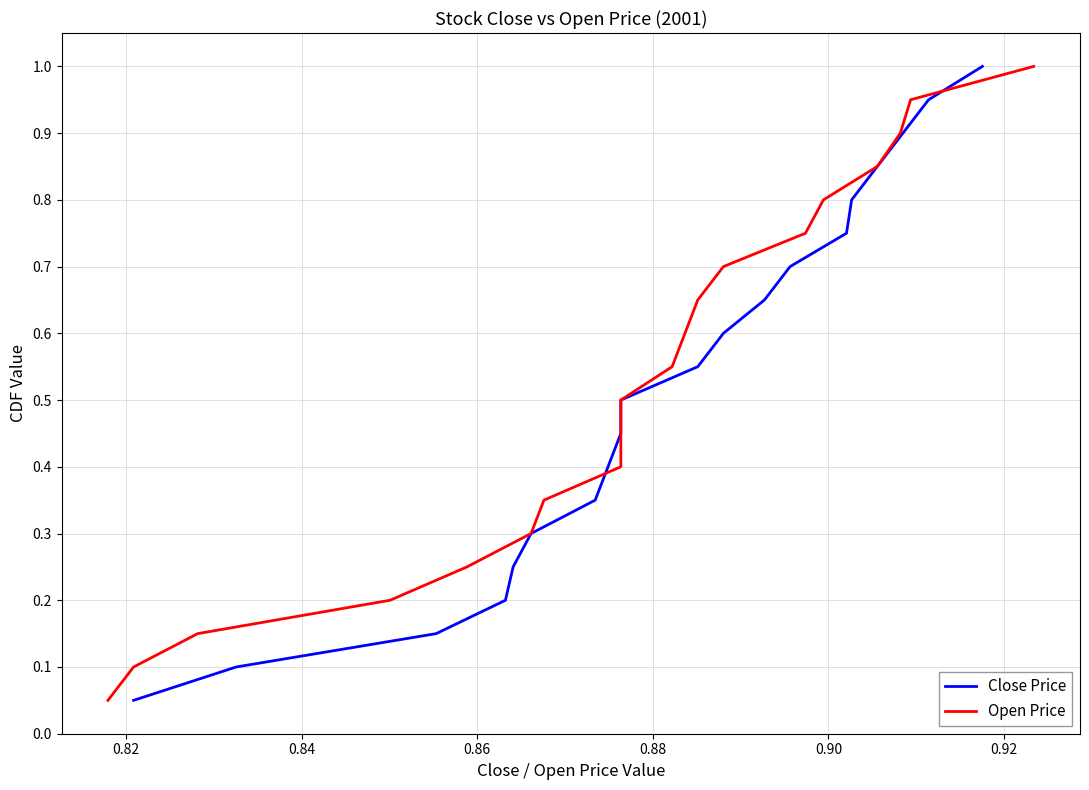

True or false: open has more than 1 points higher than both neighbors.

False